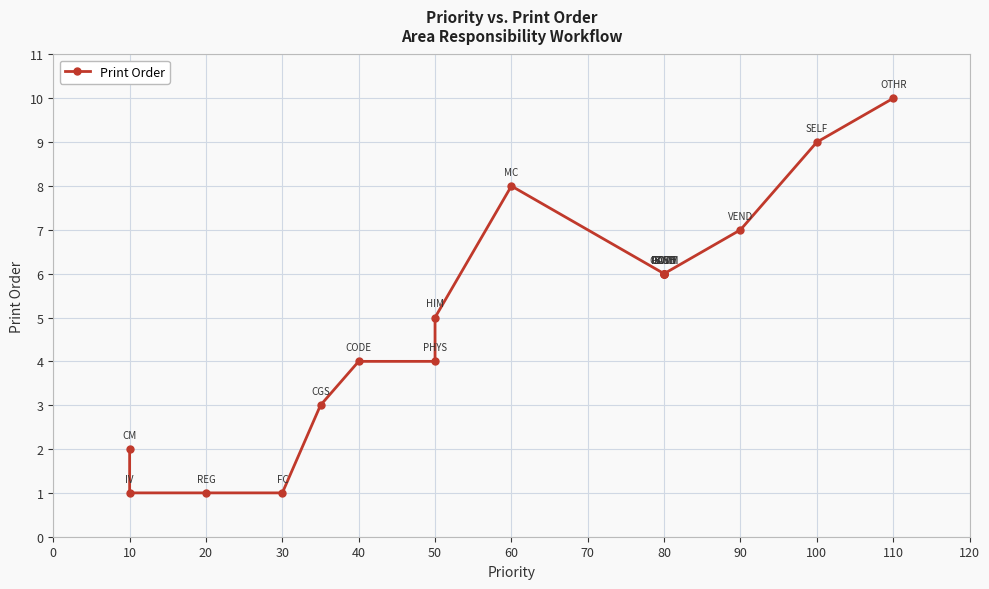

Count the number of categories in the chart.

17